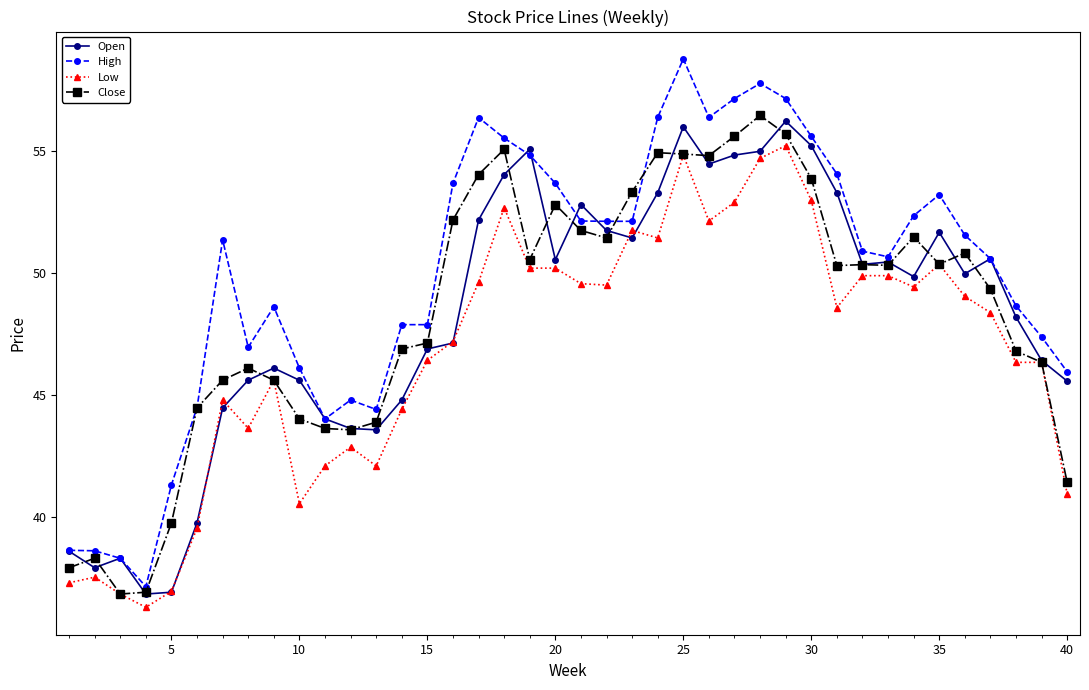

What is the value of the Low point at the 29th from the left?

55.2